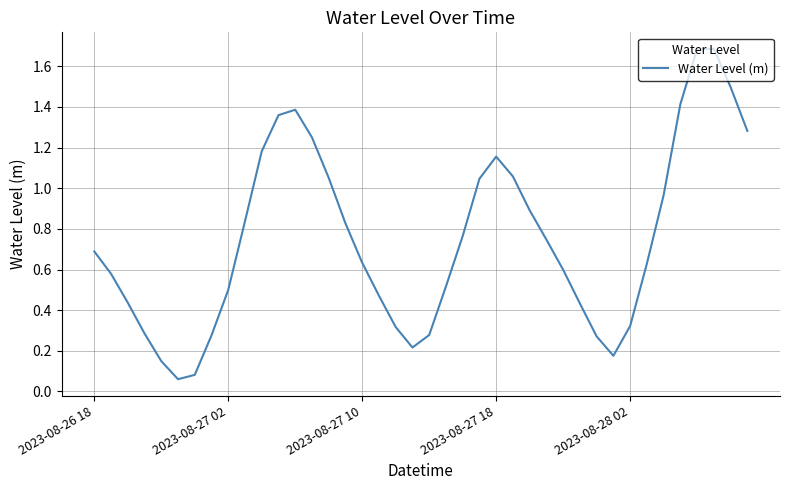

What is the greatest value displayed?

1.7